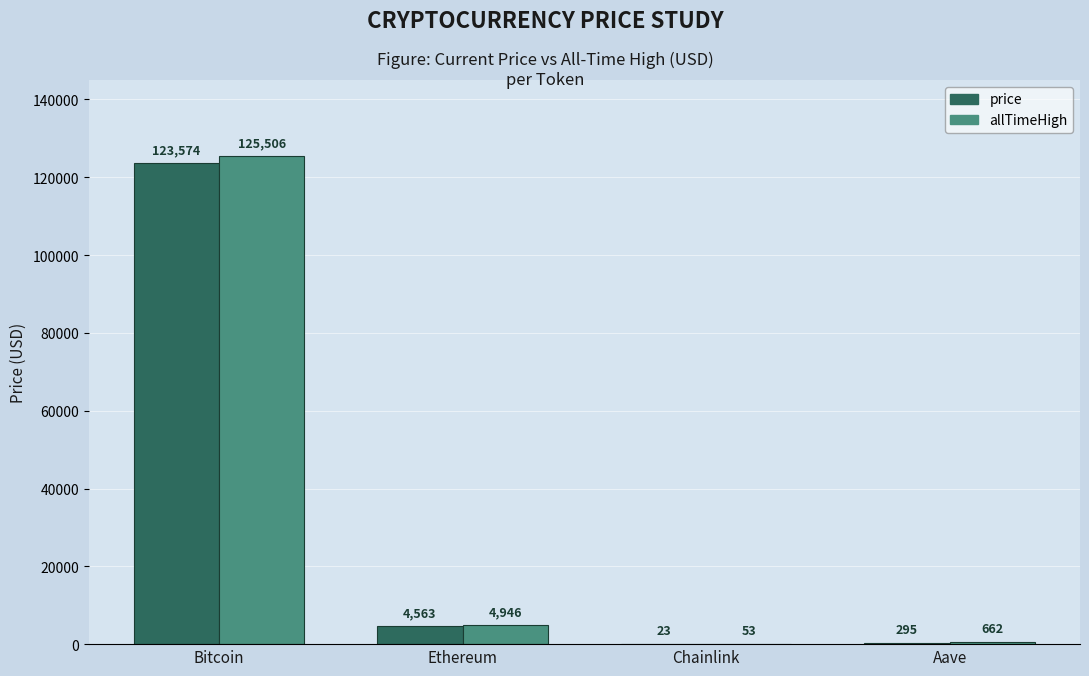

At which label is price closest to 61798?

Ethereum